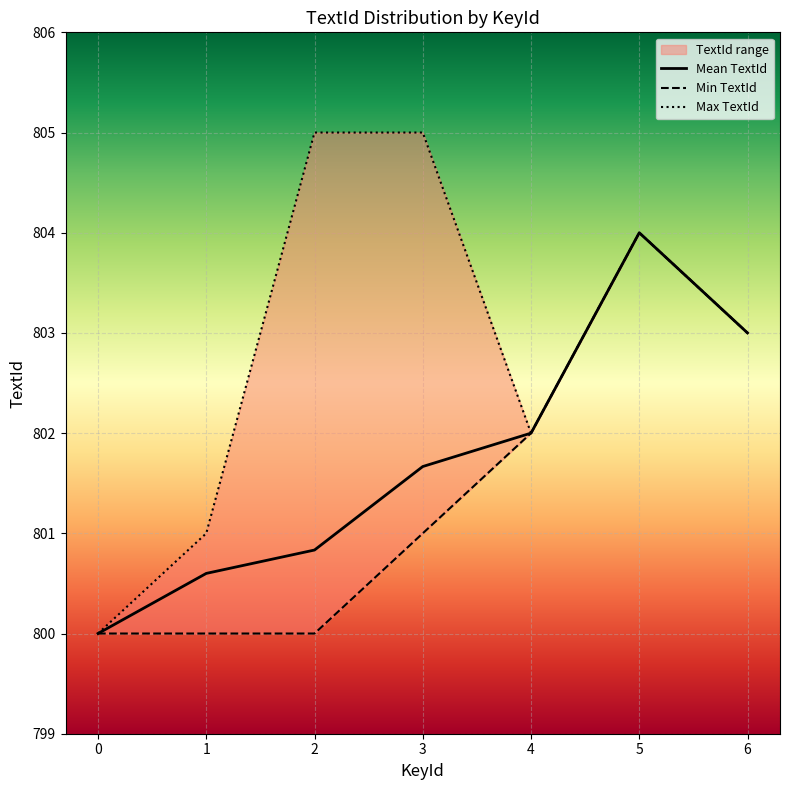

List the series in order of their peak value, highest first.

Max TextId, Mean TextId, Min TextId